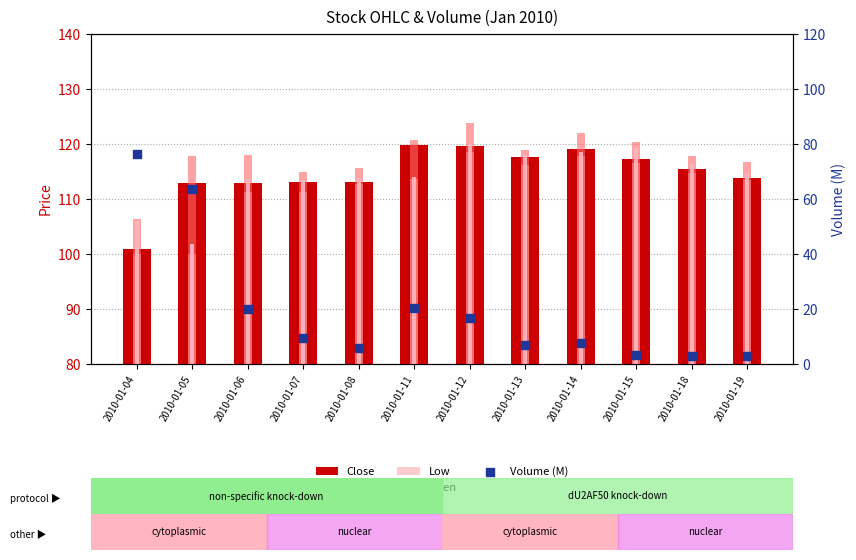

Is the value of Open at 2010-01-06 greater than the value of Close at 2010-01-08?

Yes